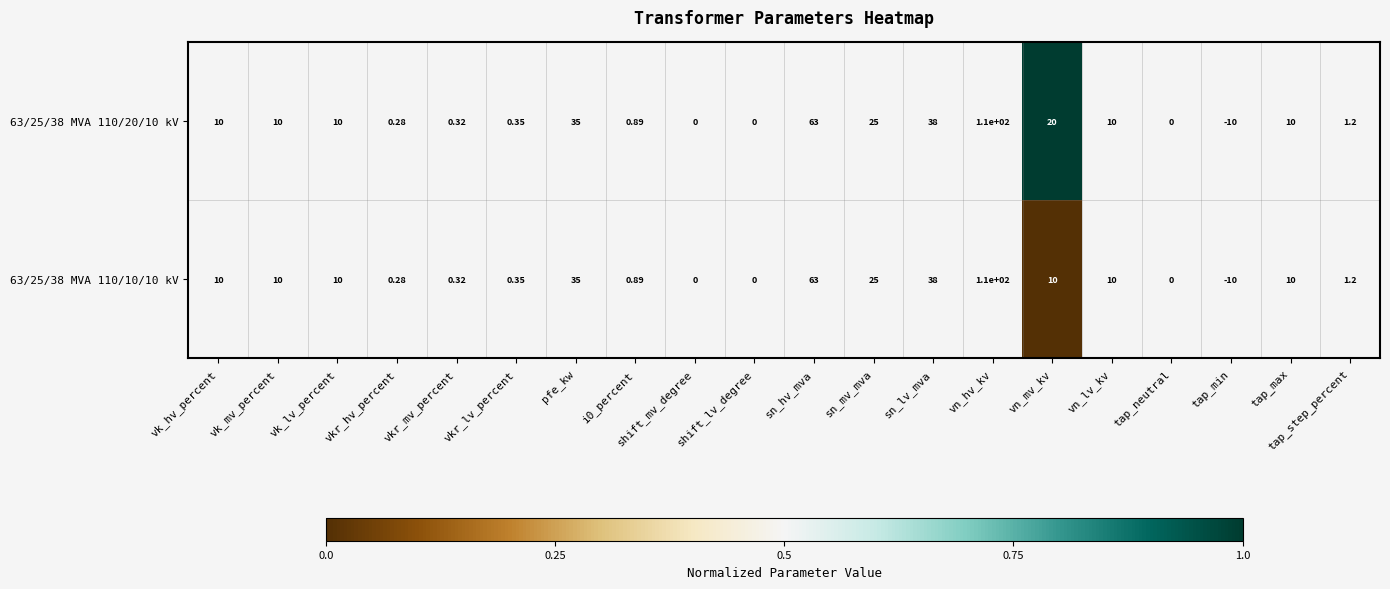

Which category has the highest value in the 63/25/38 MVA 110/10/10 kV series?

vn_hv_kv